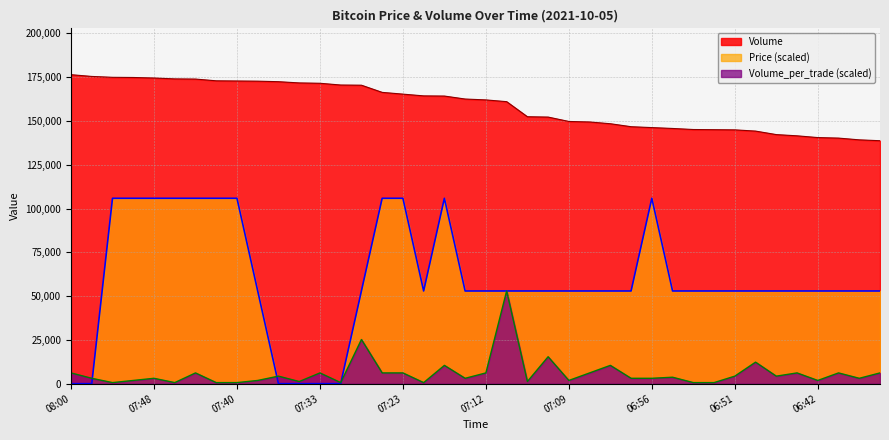

List the series in order of their peak value, highest first.

Volume, Price (scaled), Volume_per_trade (scaled)